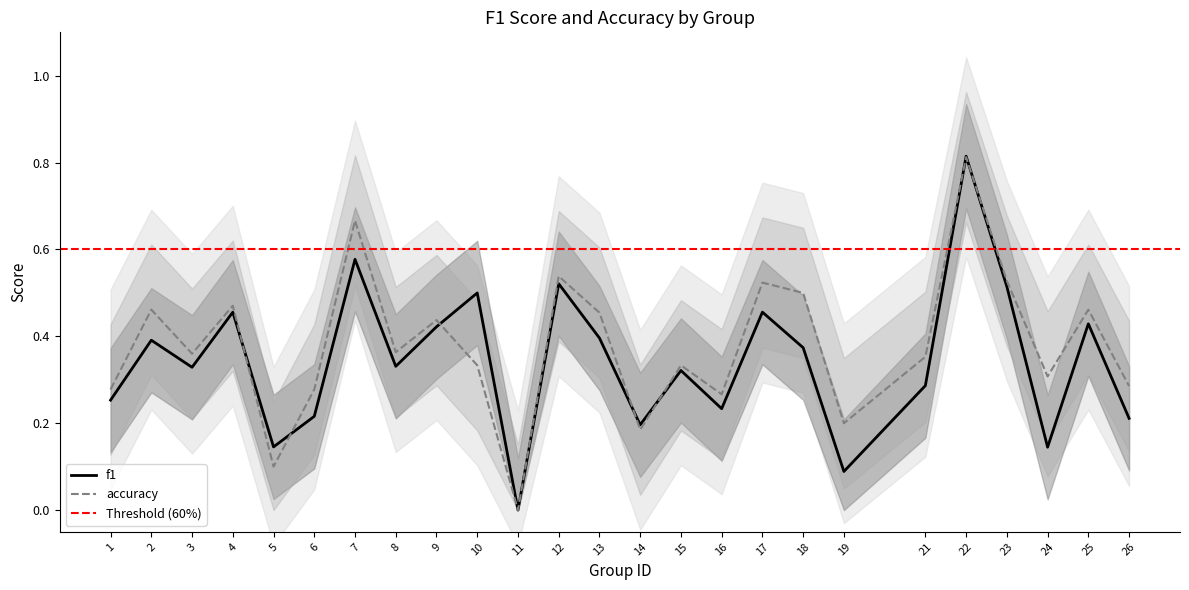

Reading left to right, list all the values displayed in this chart.

f1: 1=0.3	2=0.4	3=0.3	4=0.5	5=0.1	6=0.2	7=0.6	8=0.3	9=0.4	10=0.5	11=0.0	12=0.5	13=0.4	14=0.2	15=0.3	16=0.2	17=0.5	18=0.4	19=0.1	21=0.3	22=0.8	23=0.5	24=0.1	25=0.4	26=0.2
accuracy: 1=0.3	2=0.5	3=0.4	4=0.5	5=0.1	6=0.3	7=0.7	8=0.4	9=0.4	10=0.3	11=0.0	12=0.5	13=0.5	14=0.2	15=0.3	16=0.3	17=0.5	18=0.5	19=0.2	21=0.4	22=0.8	23=0.5	24=0.3	25=0.5	26=0.3